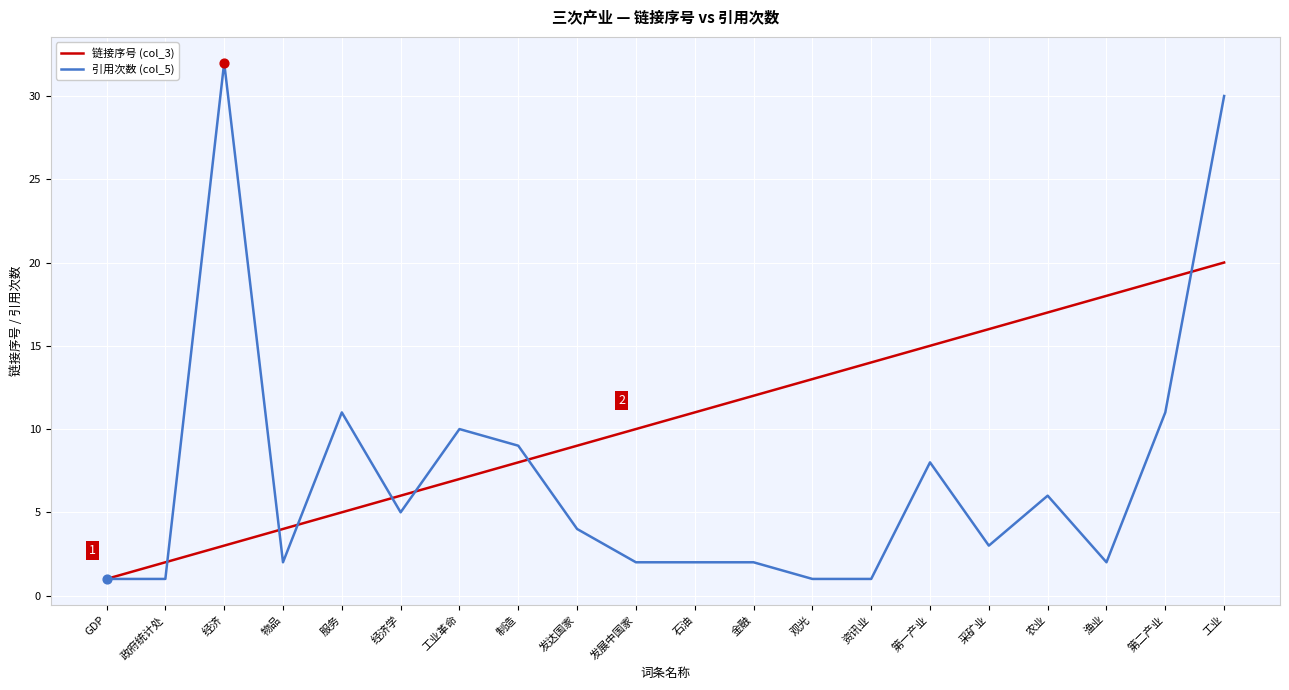

Which series has the largest range (max minus min)?

引用次数 (col_5)